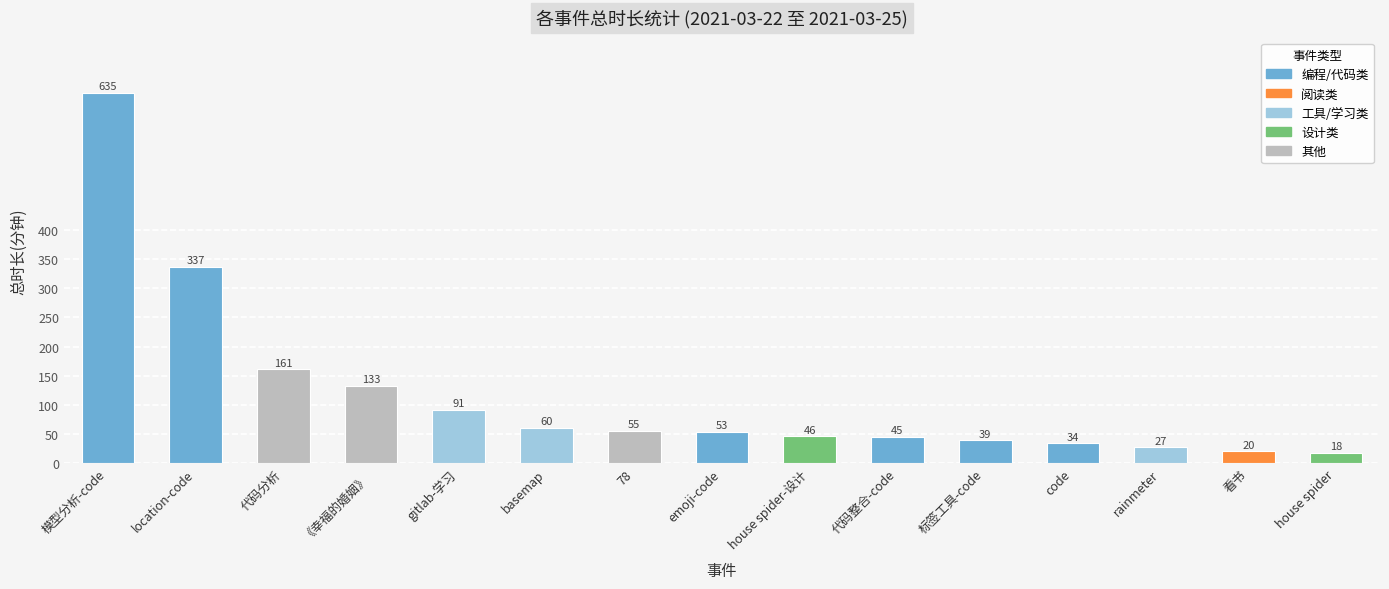

What is the value of the 13th bar from the left?

27